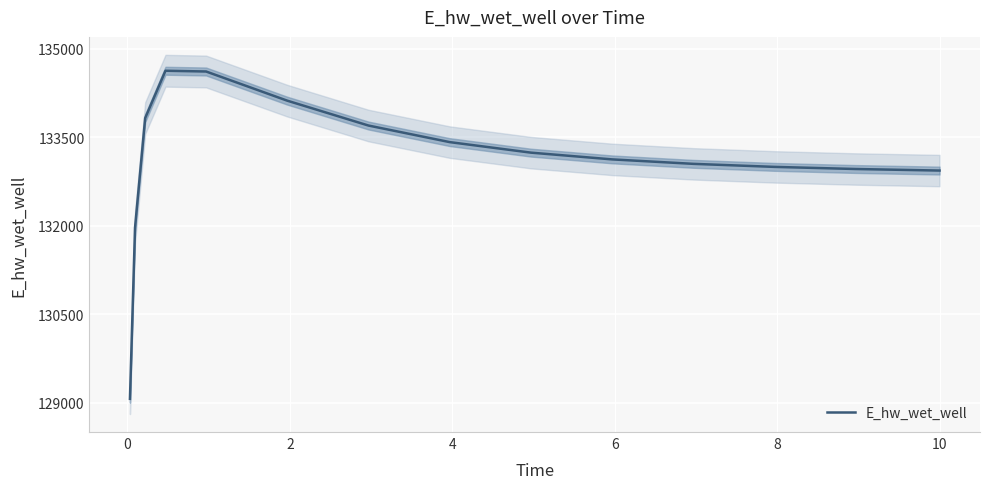

How many values are below 133126?

7